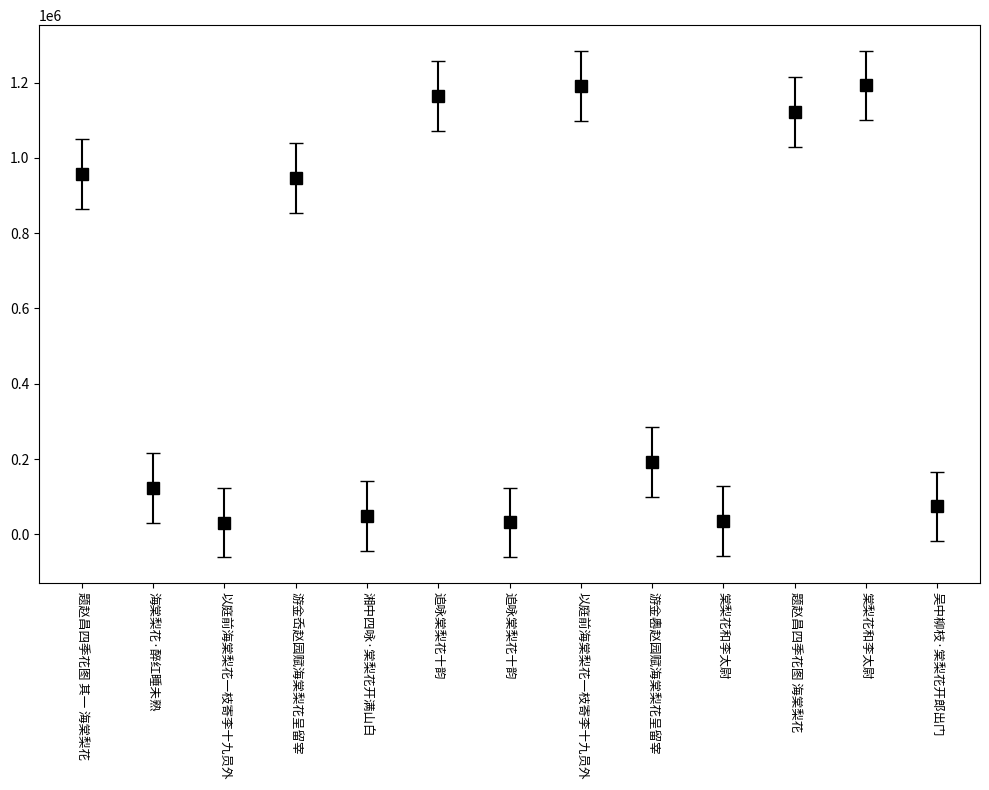

How many series are shown in this chart?

1